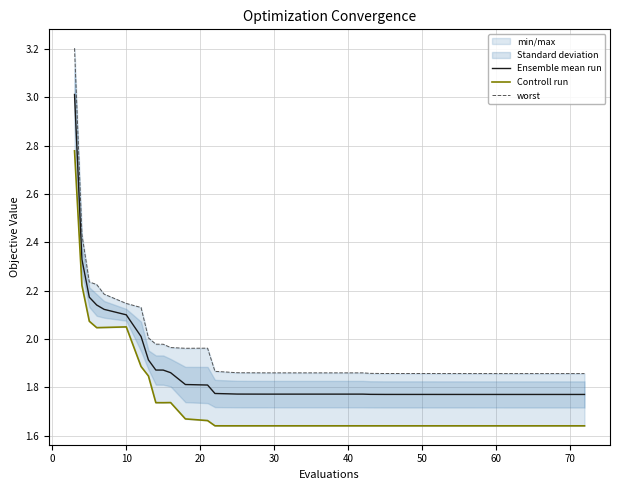

What is the value of the Controll run point at the 30th from the left?

1.6